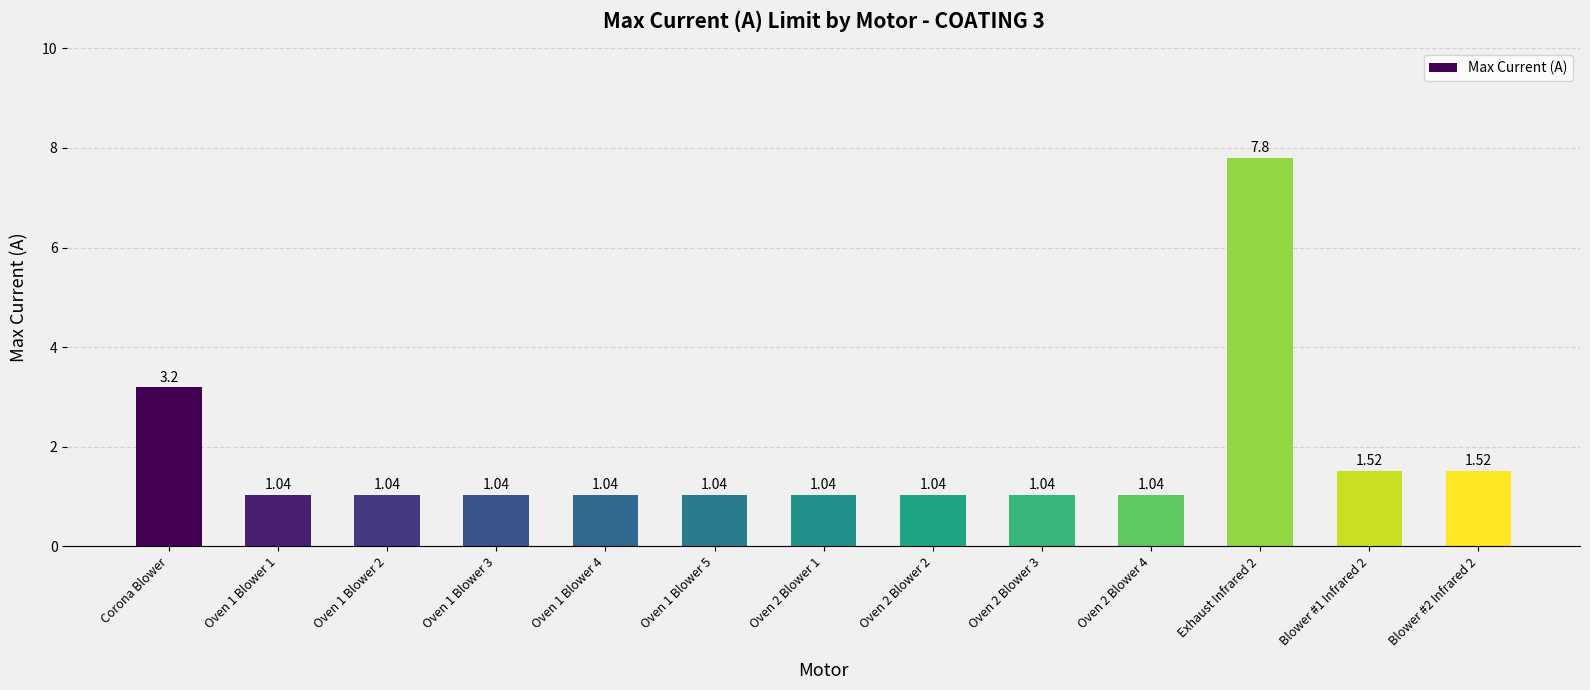

How many bars are there in total?

13